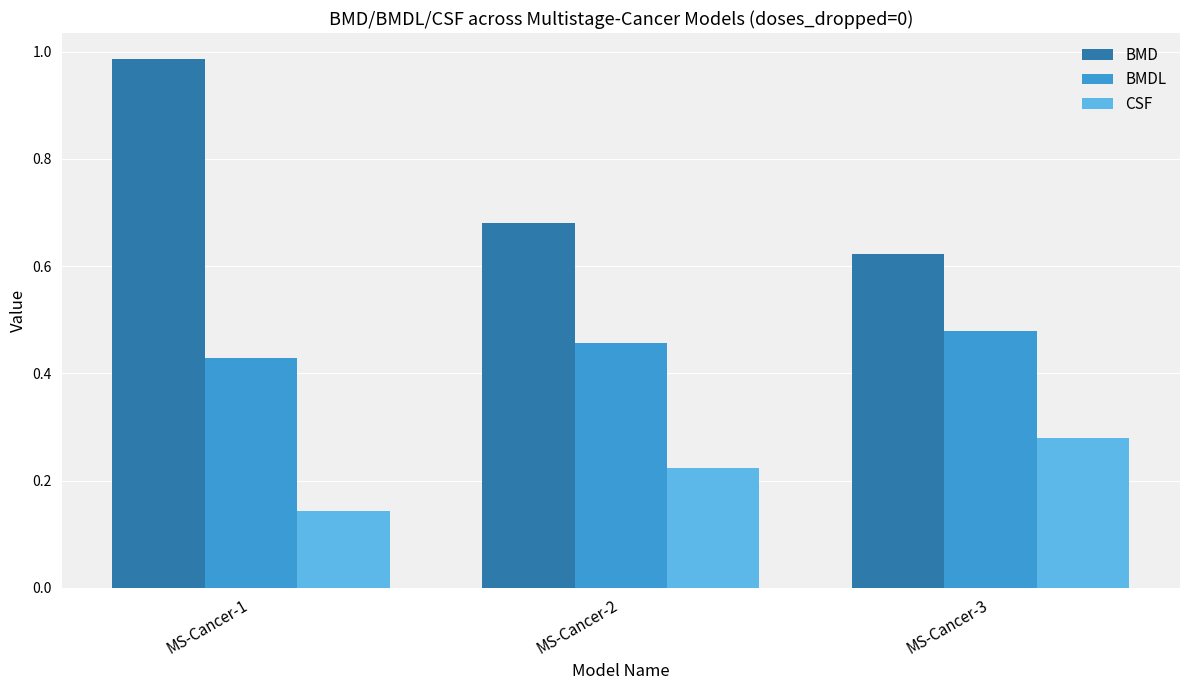

Between MS-Cancer-1 and MS-Cancer-2, which series saw the biggest shift?

BMD